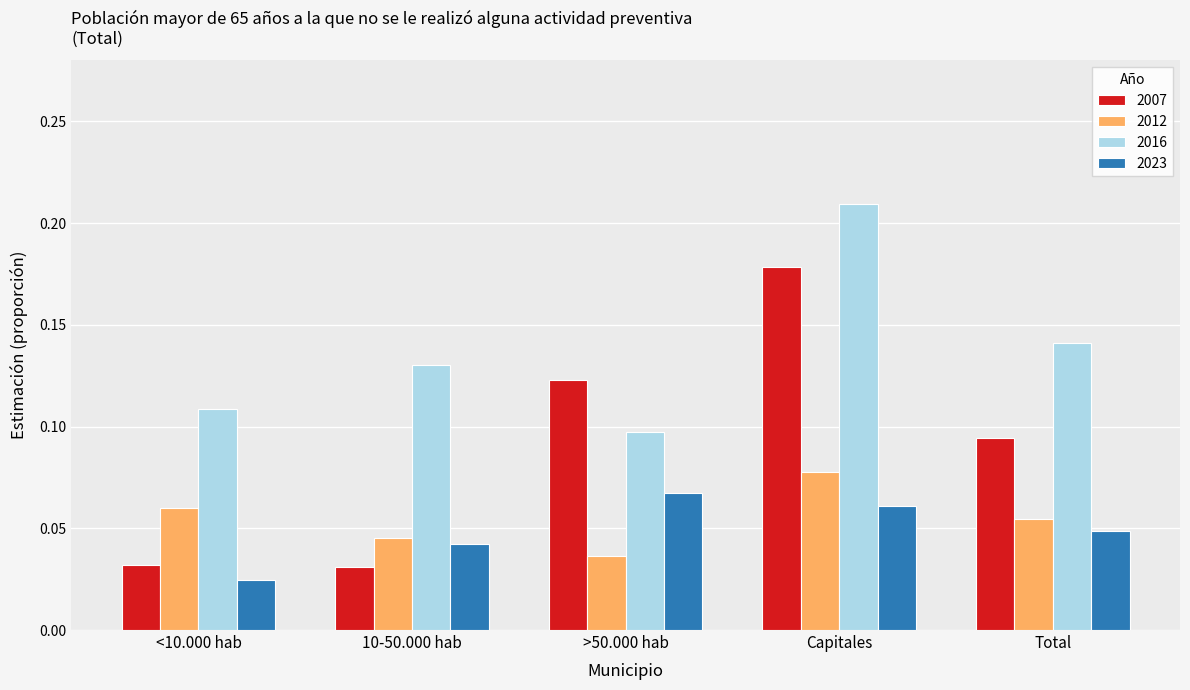

What position from the right is Capitales?

2